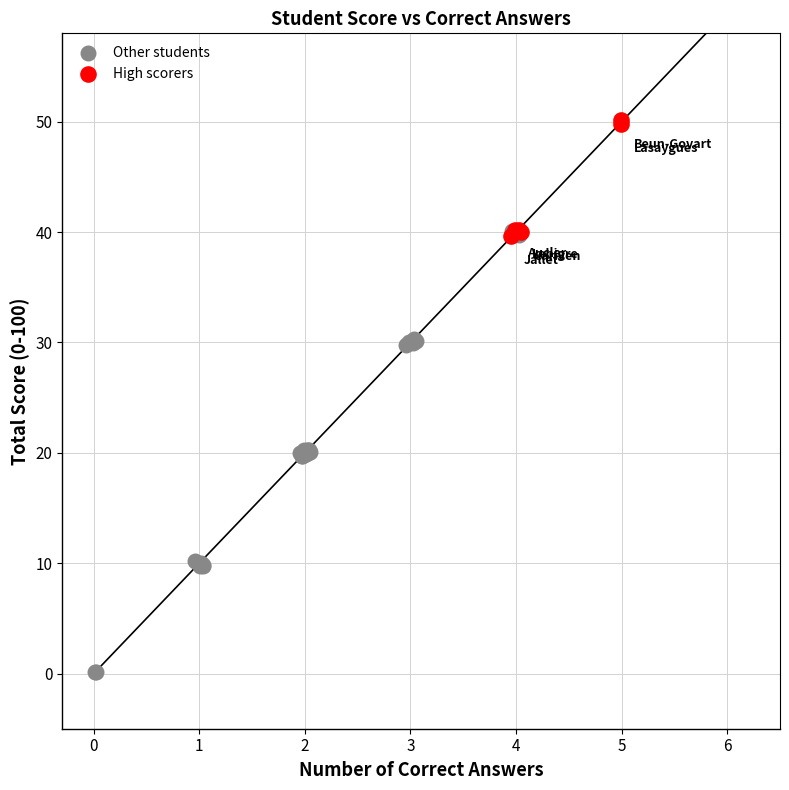

What are all the series names shown in the legend?

Other students, High scorers